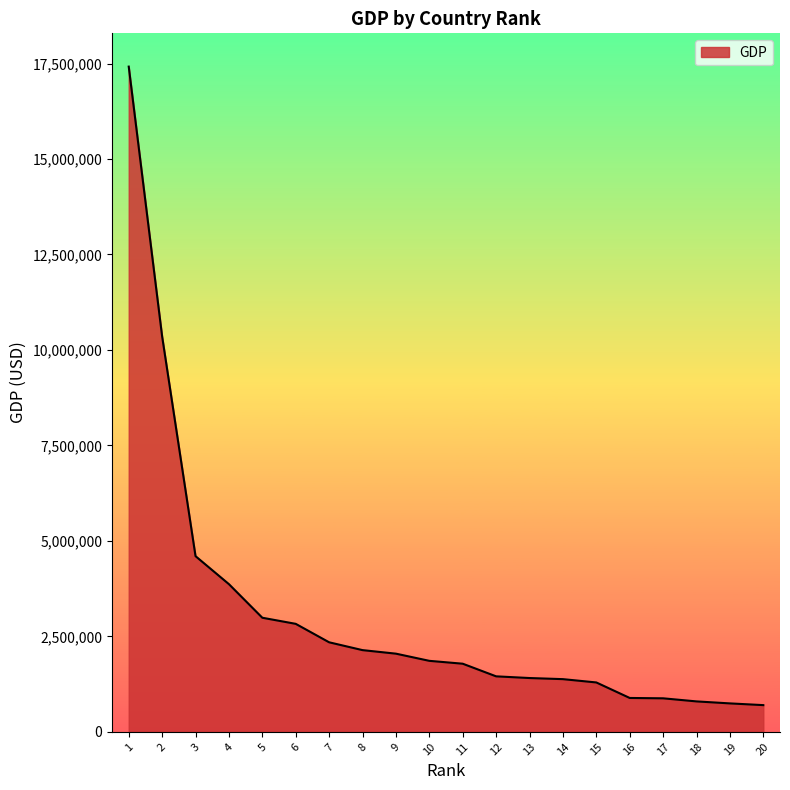

What is the maximum value shown in the chart?

17419000